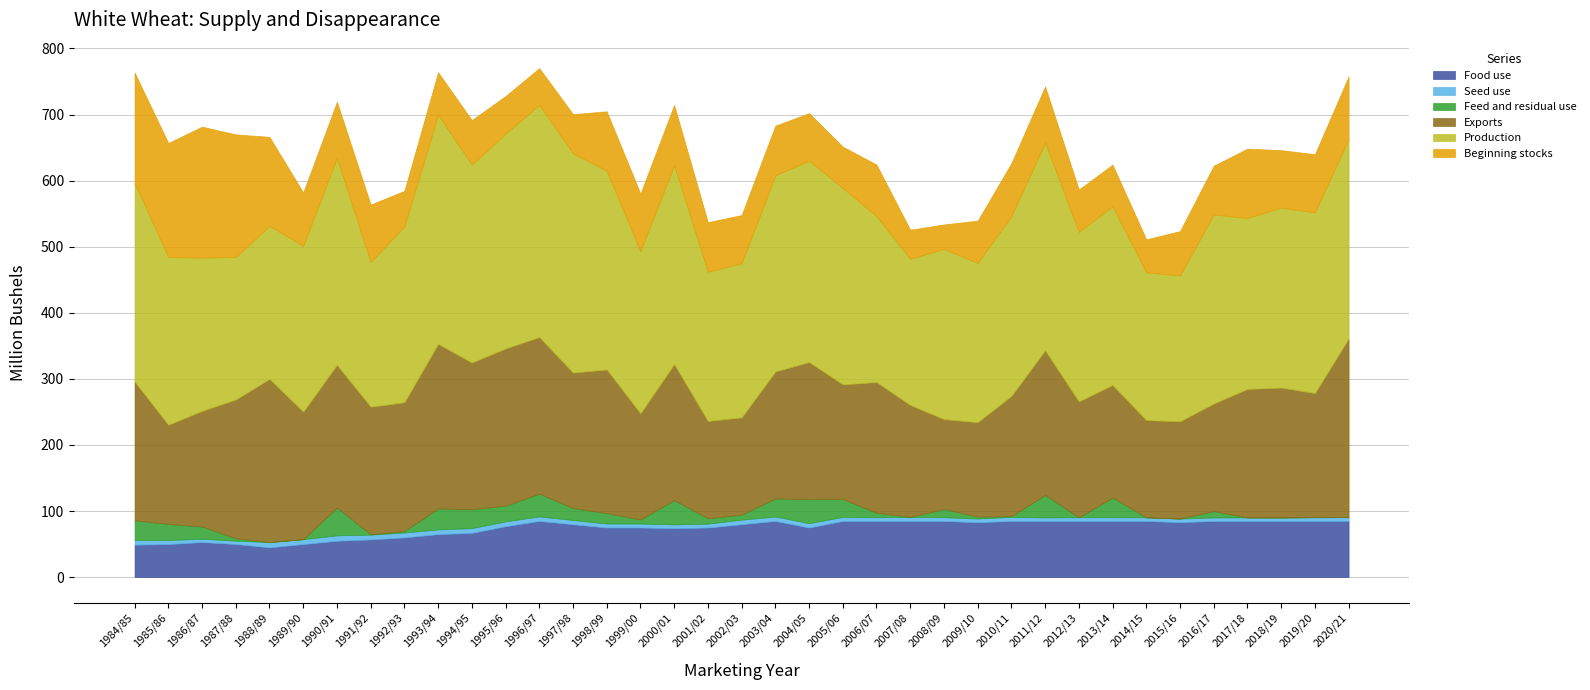

Read the Beginning stocks value at 2014/15.

50.0